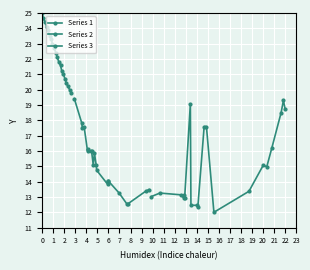

What is the value of the Series 2 point at the 9th from the left?

15.1